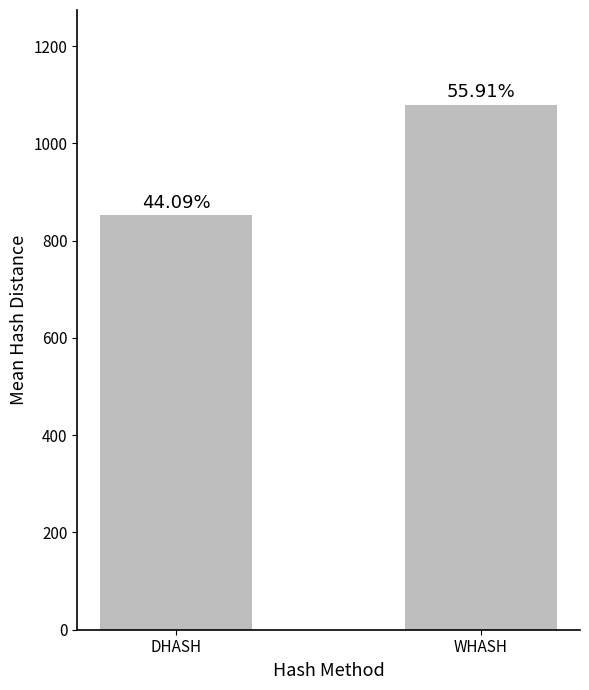

How many bars are there in total?

2